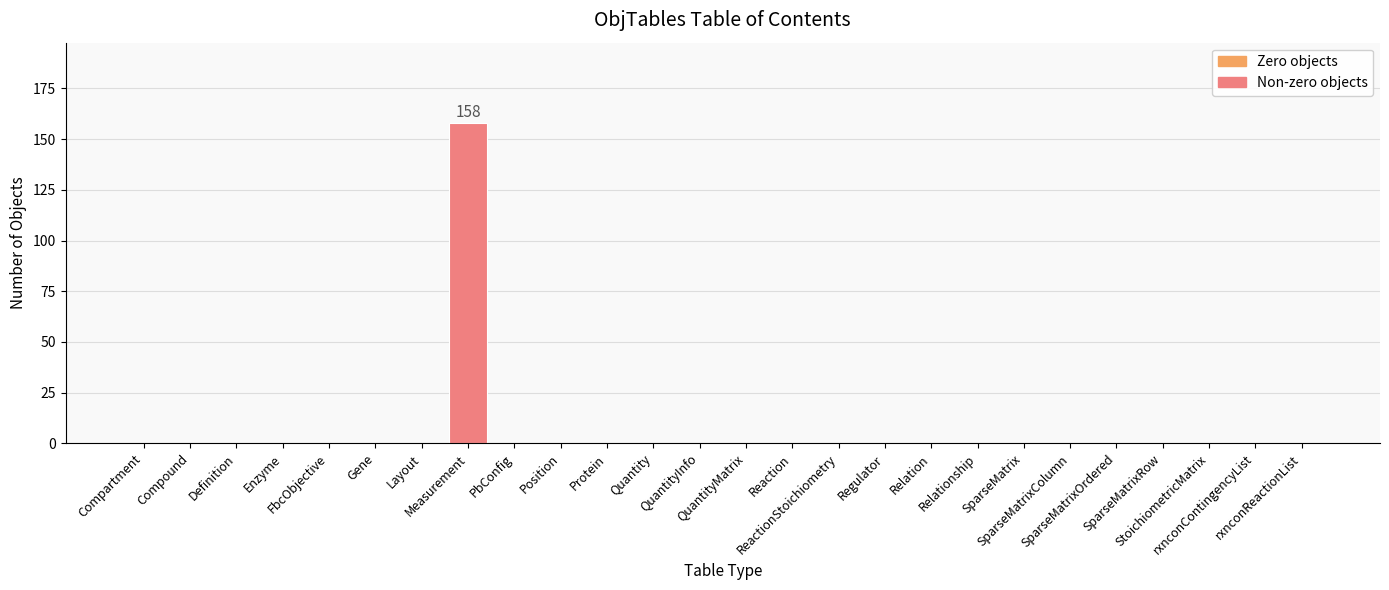

What is the greatest value displayed?

158